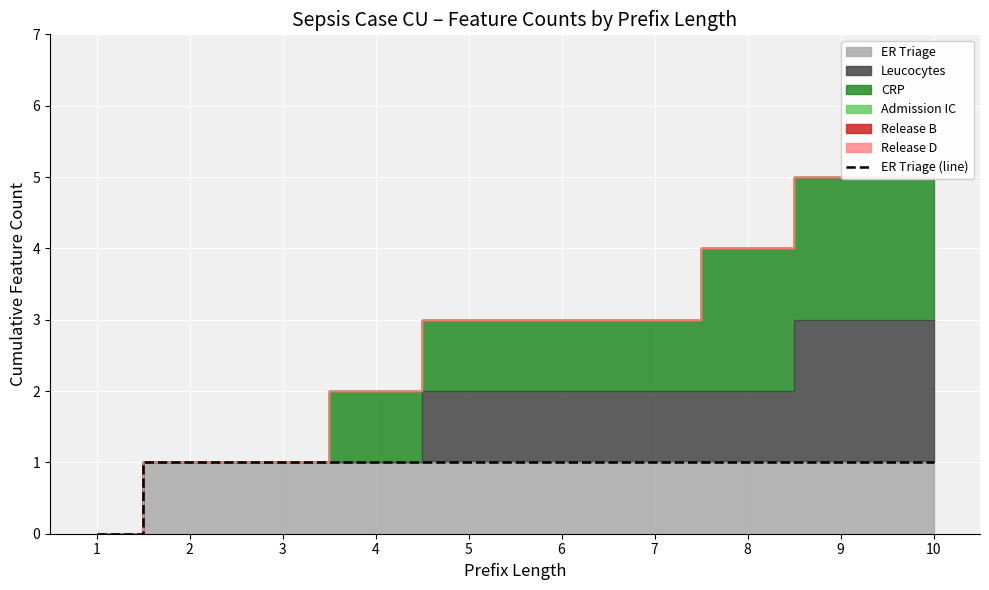

What is the difference between the second highest and minimum values?

1